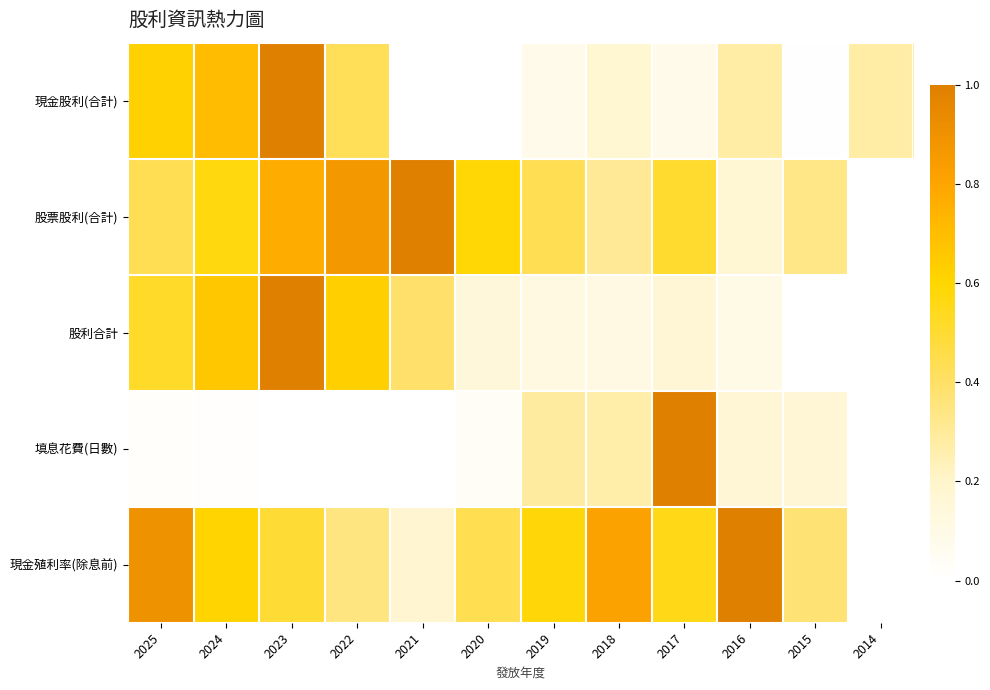

List the series in order of their peak value, highest first.

現金股利(合計), 股票股利(合計), 股利合計, 填息花費(日數), 現金殖利率(除息前)